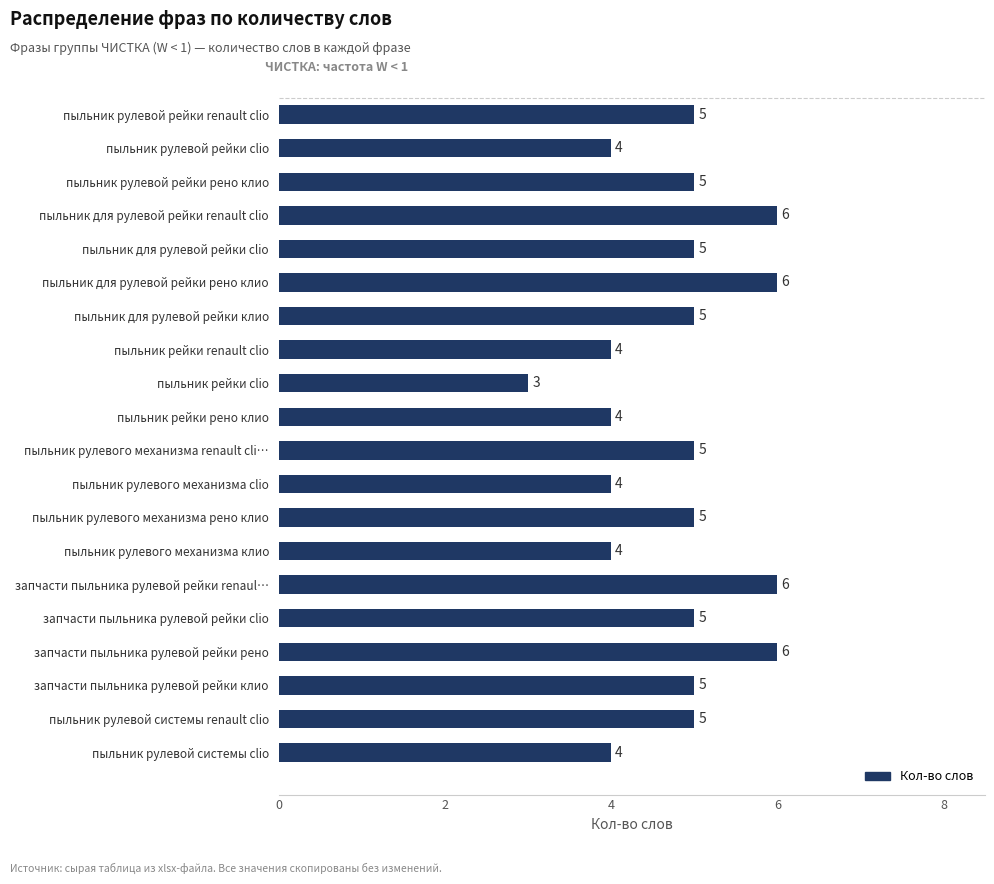

Approximately how many times larger is the value at пыльник рейки clio compared to пыльник для рулевой рейки renault clio?

0.5